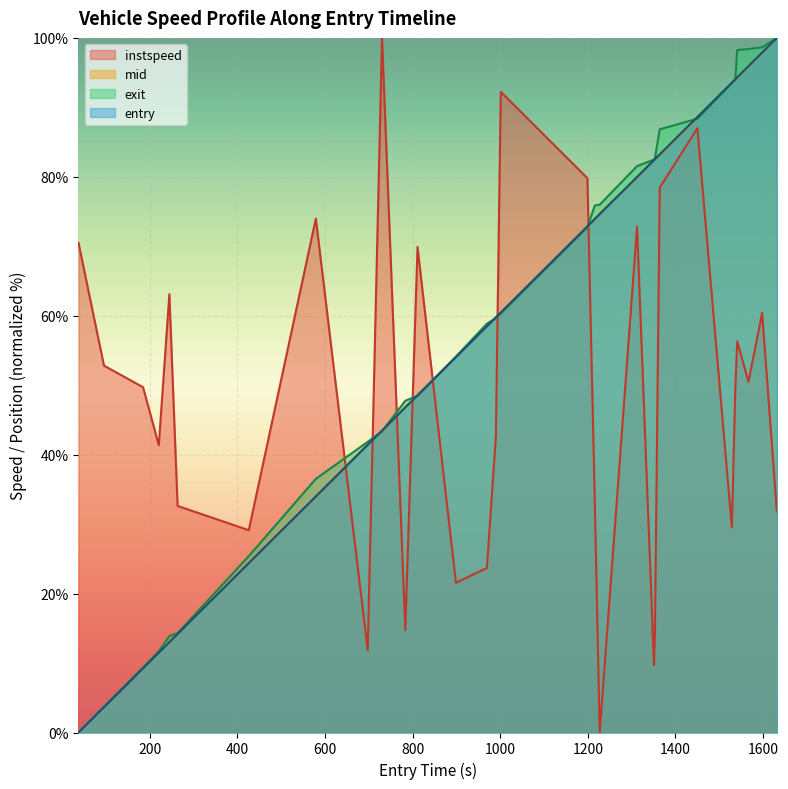

Which series has the widest spread of values?

entry